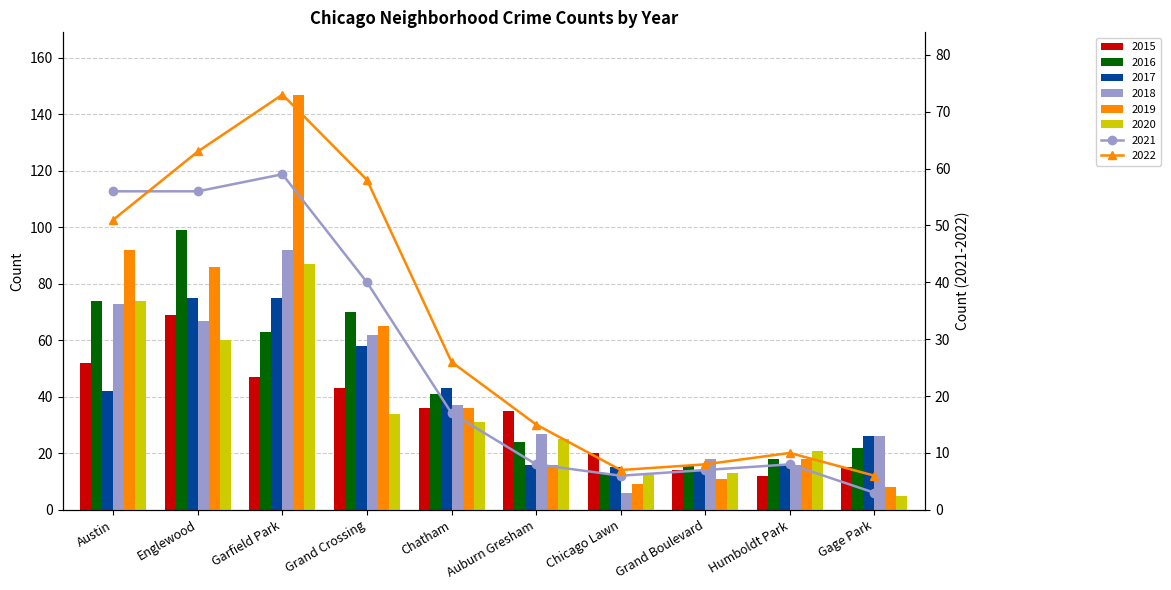

What is the sum of the 2019 values at Gage Park and Auburn Gresham?

24